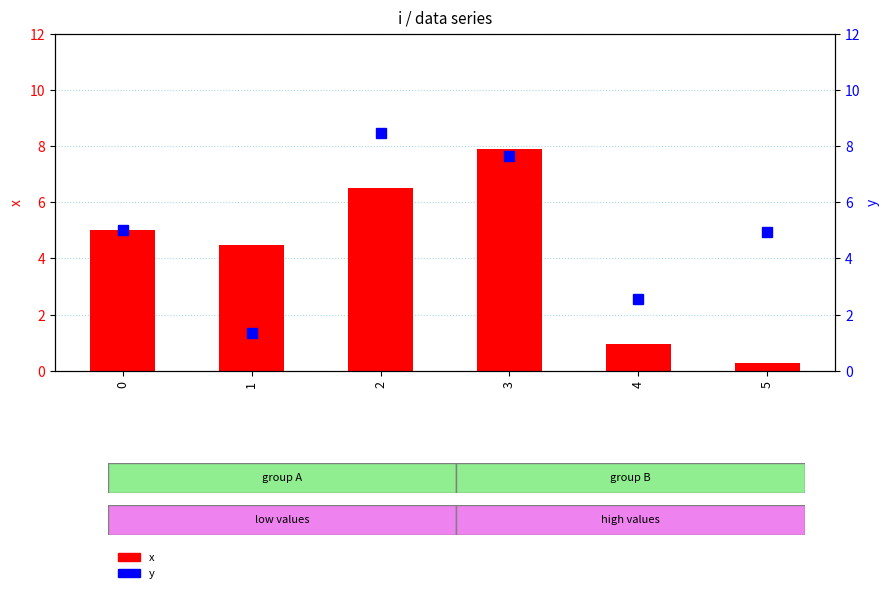

Reading right to left, what are all the values shown in this chart?

x: 0.3	0.9	7.9	6.5	4.5	5.0
y: 5.0	2.5	7.6	8.5	1.3	5.0